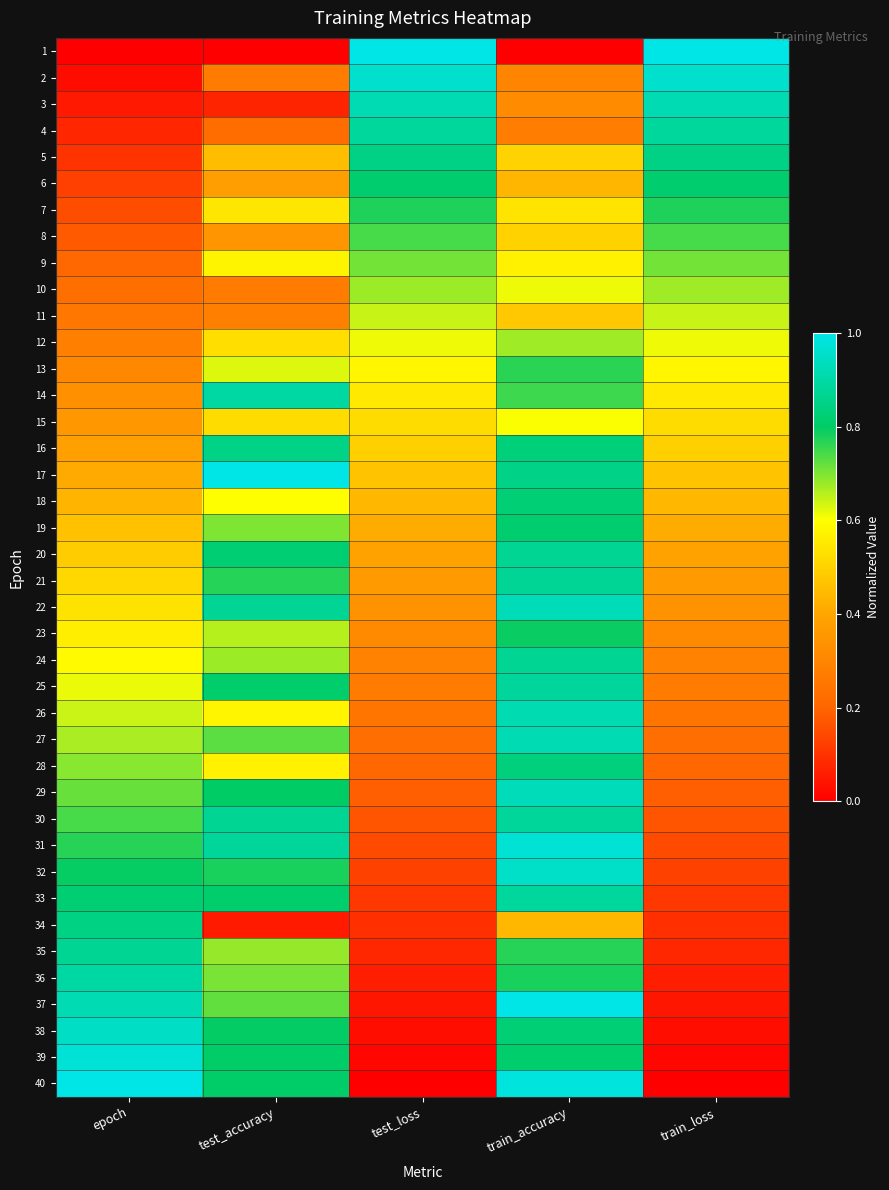

Reading left to right, list all the values displayed in this chart.

1: epoch=0.0	test_accuracy=0.0	test_loss=1.0	train_accuracy=0.0	train_loss=1.0
2: epoch=0.0	test_accuracy=0.3	test_loss=1.0	train_accuracy=0.3	train_loss=1.0
3: epoch=0.1	test_accuracy=0.1	test_loss=0.9	train_accuracy=0.3	train_loss=0.9
4: epoch=0.1	test_accuracy=0.2	test_loss=0.9	train_accuracy=0.3	train_loss=0.9
5: epoch=0.1	test_accuracy=0.5	test_loss=0.8	train_accuracy=0.5	train_loss=0.8
6: epoch=0.1	test_accuracy=0.4	test_loss=0.8	train_accuracy=0.4	train_loss=0.8
7: epoch=0.2	test_accuracy=0.5	test_loss=0.8	train_accuracy=0.5	train_loss=0.8
8: epoch=0.2	test_accuracy=0.4	test_loss=0.7	train_accuracy=0.5	train_loss=0.7
9: epoch=0.2	test_accuracy=0.6	test_loss=0.7	train_accuracy=0.6	train_loss=0.7
10: epoch=0.2	test_accuracy=0.3	test_loss=0.7	train_accuracy=0.6	train_loss=0.7
11: epoch=0.3	test_accuracy=0.3	test_loss=0.6	train_accuracy=0.5	train_loss=0.6
12: epoch=0.3	test_accuracy=0.5	test_loss=0.6	train_accuracy=0.7	train_loss=0.6
13: epoch=0.3	test_accuracy=0.6	test_loss=0.6	train_accuracy=0.8	train_loss=0.6
14: epoch=0.3	test_accuracy=0.9	test_loss=0.6	train_accuracy=0.8	train_loss=0.6
15: epoch=0.4	test_accuracy=0.5	test_loss=0.5	train_accuracy=0.6	train_loss=0.5
16: epoch=0.4	test_accuracy=0.9	test_loss=0.5	train_accuracy=0.8	train_loss=0.5
17: epoch=0.4	test_accuracy=1.0	test_loss=0.5	train_accuracy=0.9	train_loss=0.5
18: epoch=0.4	test_accuracy=0.6	test_loss=0.4	train_accuracy=0.8	train_loss=0.4
19: epoch=0.5	test_accuracy=0.7	test_loss=0.4	train_accuracy=0.8	train_loss=0.4
20: epoch=0.5	test_accuracy=0.8	test_loss=0.4	train_accuracy=0.9	train_loss=0.4
21: epoch=0.5	test_accuracy=0.8	test_loss=0.4	train_accuracy=0.9	train_loss=0.4
22: epoch=0.5	test_accuracy=0.9	test_loss=0.3	train_accuracy=0.9	train_loss=0.3
23: epoch=0.6	test_accuracy=0.7	test_loss=0.3	train_accuracy=0.8	train_loss=0.3
24: epoch=0.6	test_accuracy=0.7	test_loss=0.3	train_accuracy=0.9	train_loss=0.3
25: epoch=0.6	test_accuracy=0.8	test_loss=0.3	train_accuracy=0.9	train_loss=0.3
26: epoch=0.6	test_accuracy=0.6	test_loss=0.2	train_accuracy=0.9	train_loss=0.2
27: epoch=0.7	test_accuracy=0.7	test_loss=0.2	train_accuracy=0.9	train_loss=0.2
28: epoch=0.7	test_accuracy=0.6	test_loss=0.2	train_accuracy=0.8	train_loss=0.2
29: epoch=0.7	test_accuracy=0.8	test_loss=0.2	train_accuracy=0.9	train_loss=0.2
30: epoch=0.7	test_accuracy=0.9	test_loss=0.2	train_accuracy=0.9	train_loss=0.2
31: epoch=0.8	test_accuracy=0.9	test_loss=0.1	train_accuracy=1.0	train_loss=0.1
32: epoch=0.8	test_accuracy=0.8	test_loss=0.1	train_accuracy=1.0	train_loss=0.1
33: epoch=0.8	test_accuracy=0.8	test_loss=0.1	train_accuracy=0.9	train_loss=0.1
34: epoch=0.8	test_accuracy=0.1	test_loss=0.1	train_accuracy=0.4	train_loss=0.1
35: epoch=0.9	test_accuracy=0.7	test_loss=0.1	train_accuracy=0.8	train_loss=0.1
36: epoch=0.9	test_accuracy=0.7	test_loss=0.1	train_accuracy=0.8	train_loss=0.1
37: epoch=0.9	test_accuracy=0.7	test_loss=0.0	train_accuracy=1.0	train_loss=0.0
38: epoch=0.9	test_accuracy=0.8	test_loss=0.0	train_accuracy=0.8	train_loss=0.0
39: epoch=1.0	test_accuracy=0.8	test_loss=0.0	train_accuracy=0.8	train_loss=0.0
40: epoch=1.0	test_accuracy=0.8	test_loss=0.0	train_accuracy=1.0	train_loss=0.0